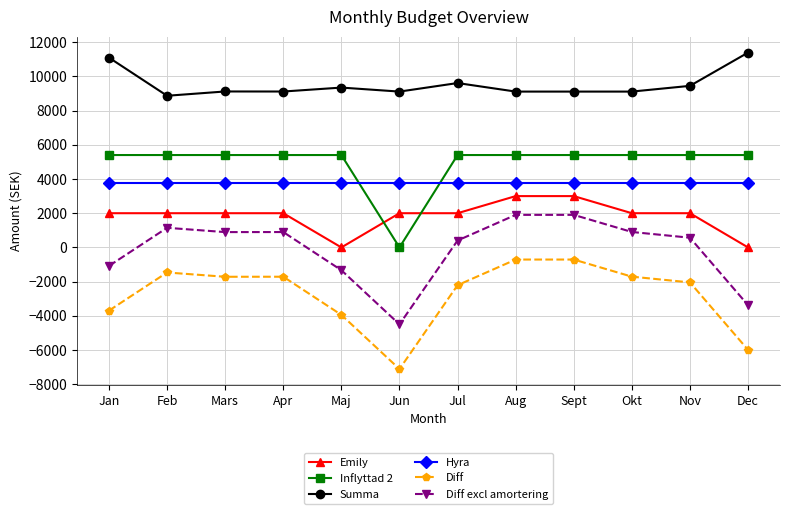

How many categories are shown in the chart?

12